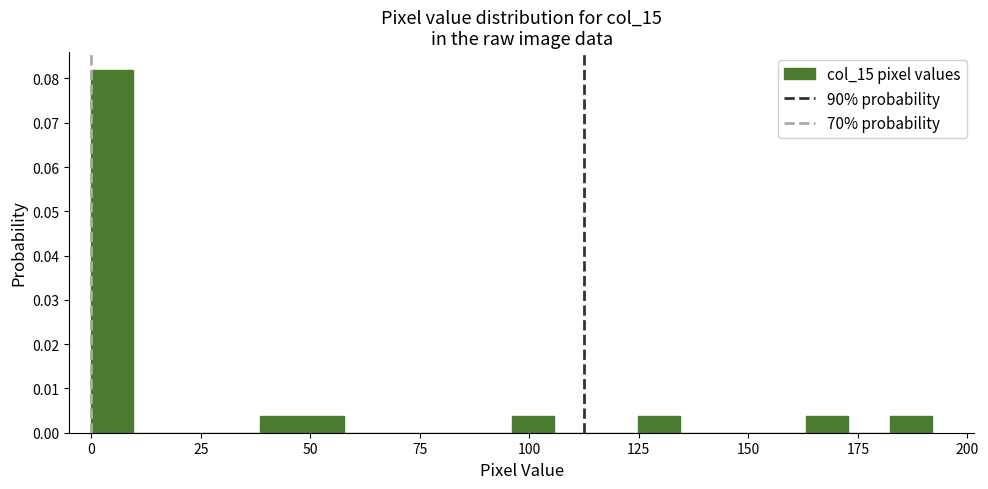

Around what value on the x-axis is the tallest bar? Give the approximate position of its centre, as read against the axis.

5